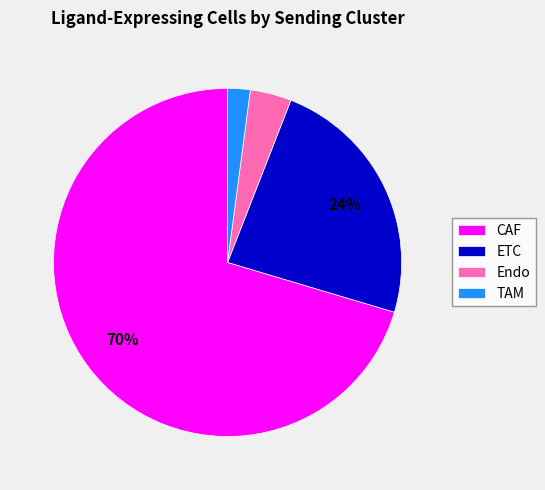

How many segments does this pie chart have?

4